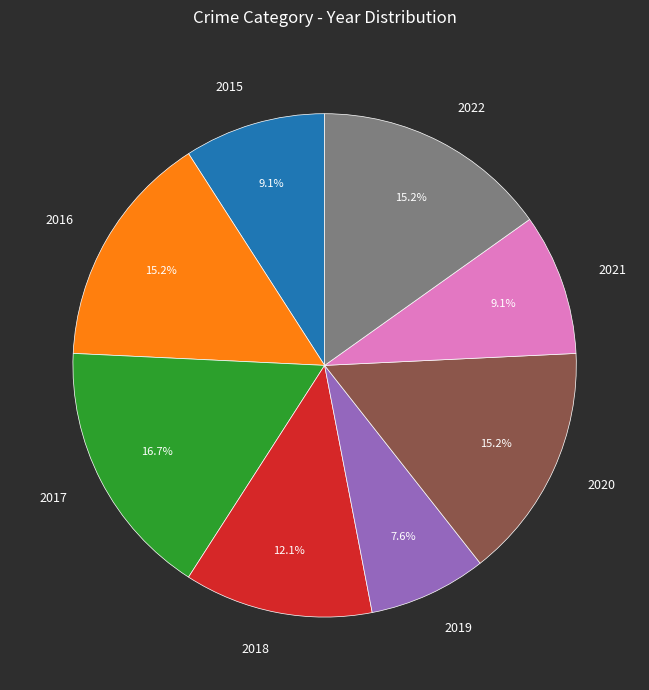

True or false: 2019 accounts for 8% of the total.

True